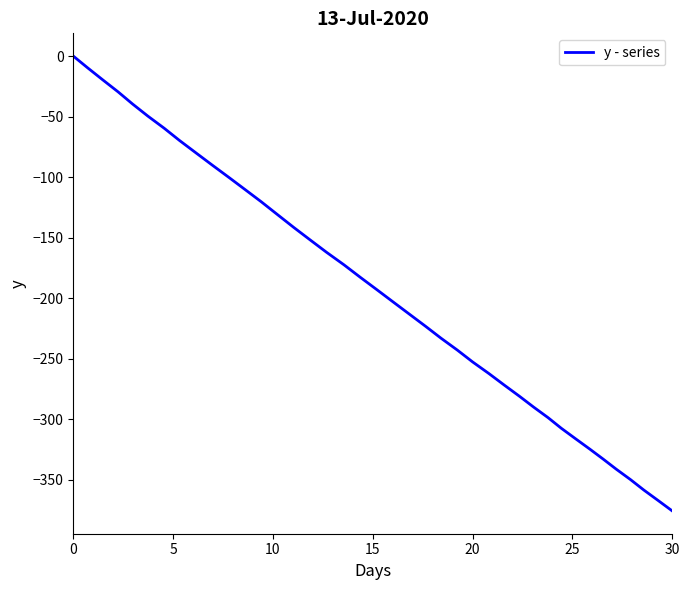

What is the difference between the maximum and minimum values?

375.7